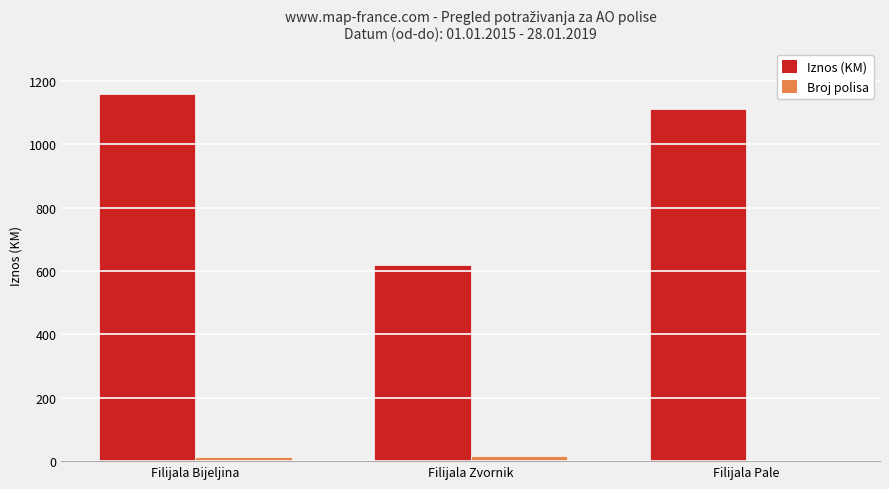

Count the Broj polisa values in the range 5 to 17.

3